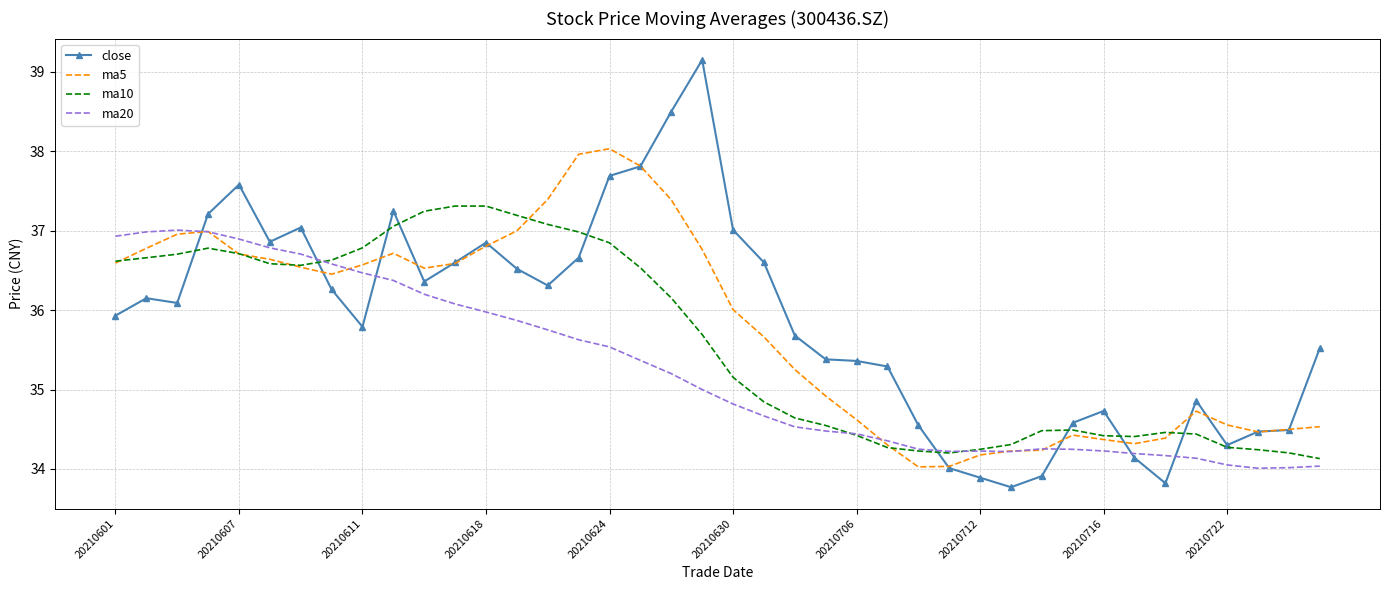

In ma20, how many points are higher than both neighbors (excluding endpoints)?

3